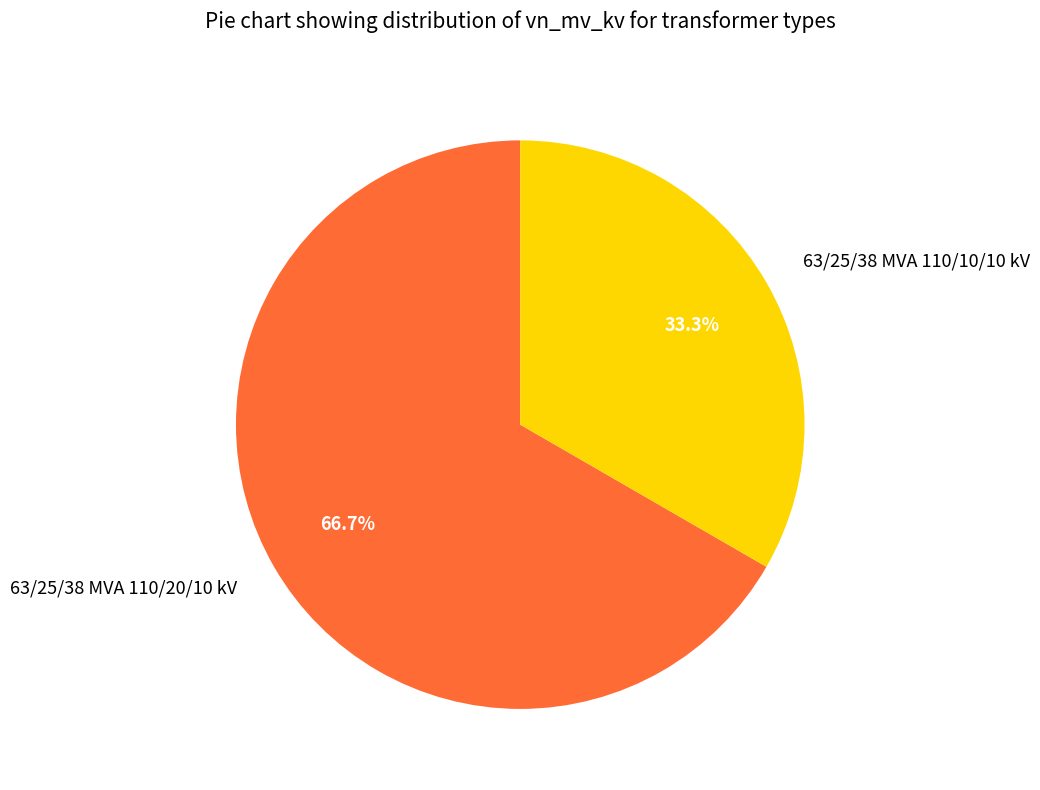

Is it true that 63/25/38 MVA 110/20/10 kV is 78% of the pie?

False